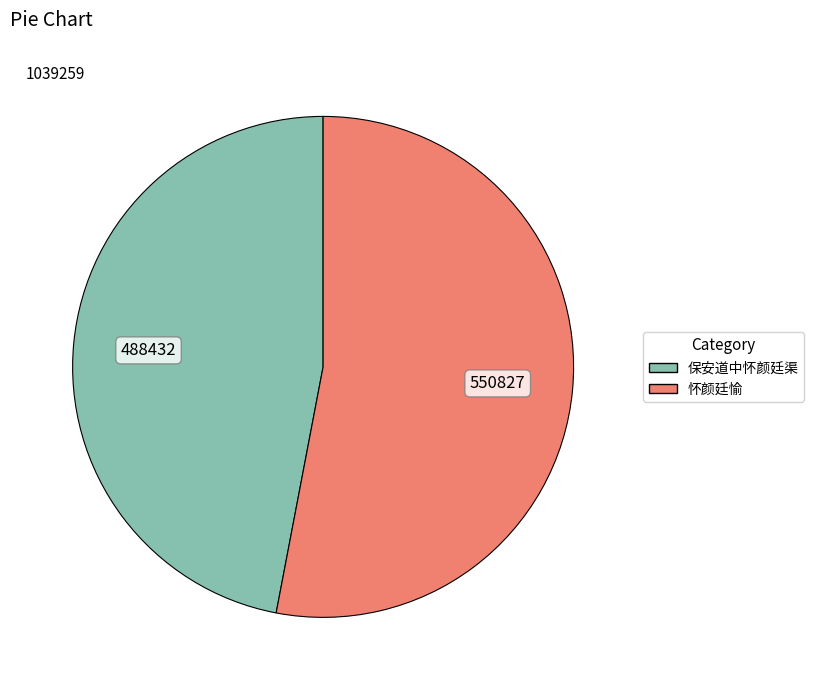

The 怀颜廷愉 slice represents 42% of the pie. True or false?

False